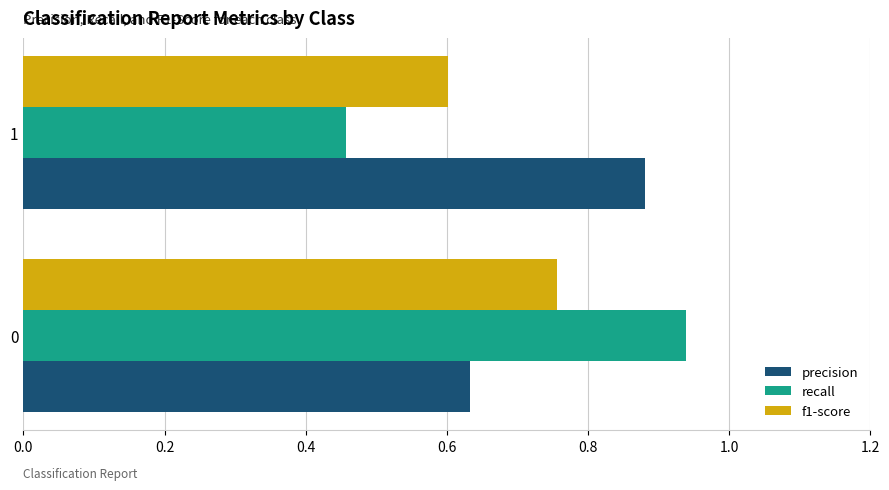

Rank the categories by recall value from lowest to highest.

1, 0